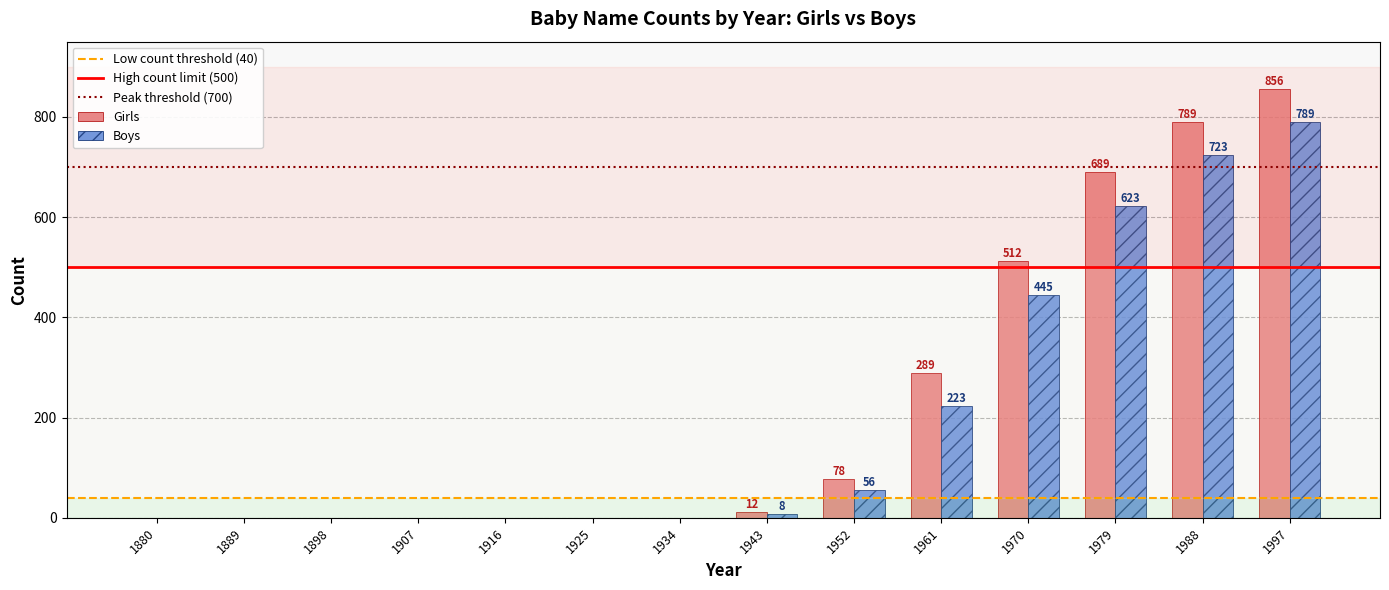

How many positive values does the Girls series have?

7